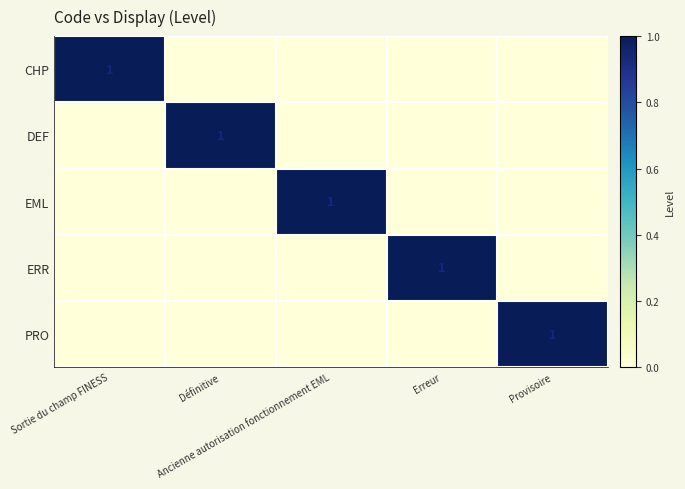

How many values in the EML series exceed 0?

1